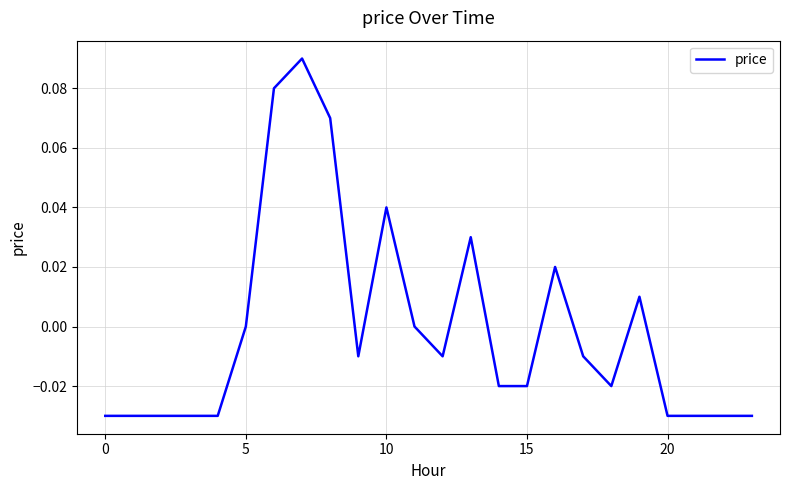

How many interior local valleys (lower than both neighbors) does the data have?

3